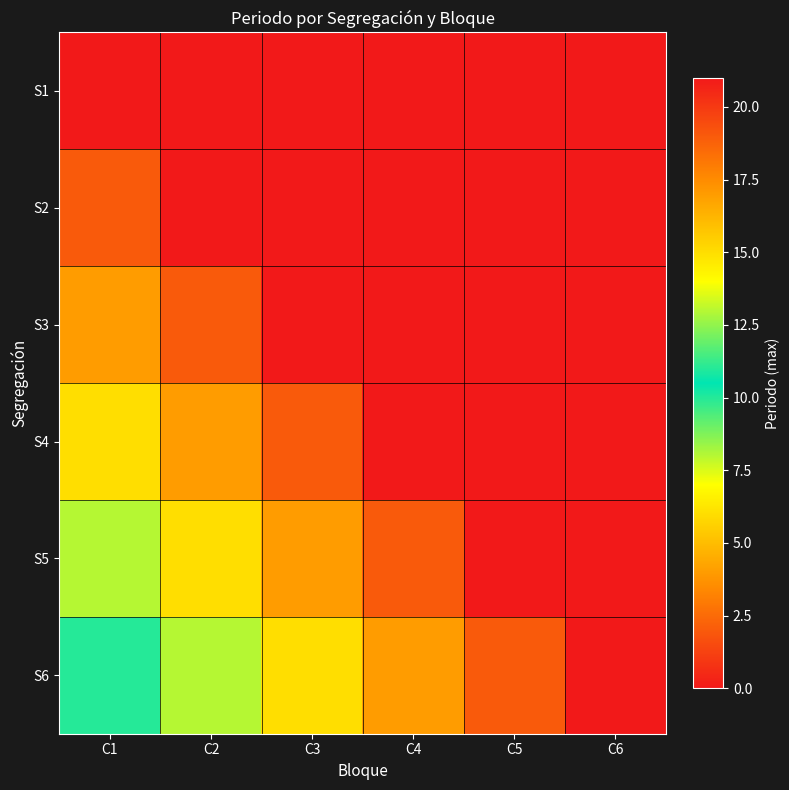

Reading right to left, list all the values displayed in this chart.

S1: C6=21	C5=21	C4=21	C3=21	C2=21	C1=21
S2: C6=21	C5=21	C4=21	C3=21	C2=21	C1=19
S3: C6=21	C5=21	C4=21	C3=21	C2=19	C1=17
S4: C6=21	C5=21	C4=21	C3=19	C2=17	C1=15
S5: C6=21	C5=21	C4=19	C3=17	C2=15	C1=13
S6: C6=21	C5=19	C4=17	C3=15	C2=13	C1=11